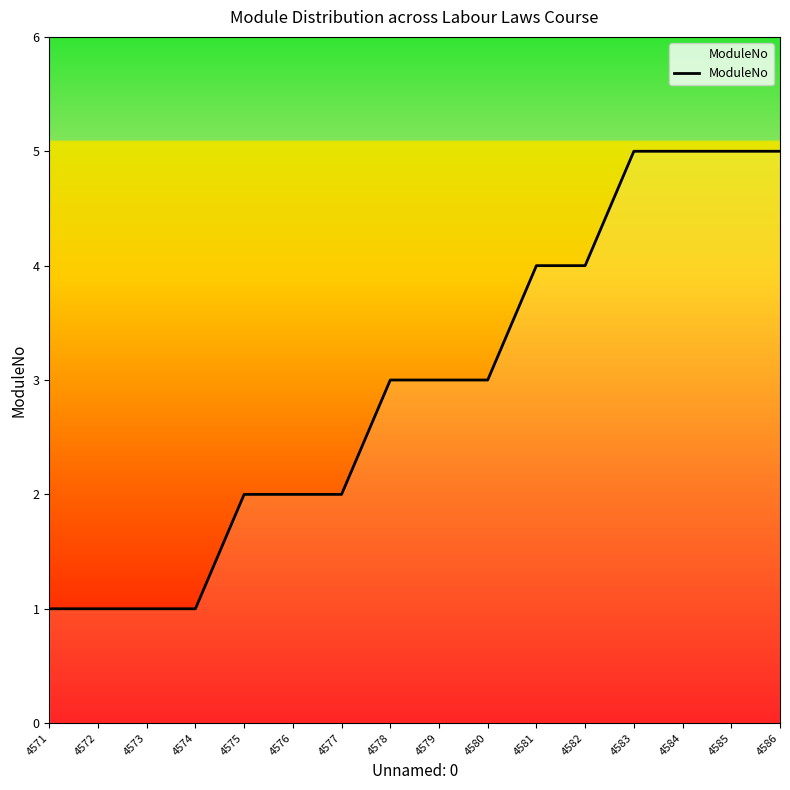

Does the chart have visible grid lines?

No